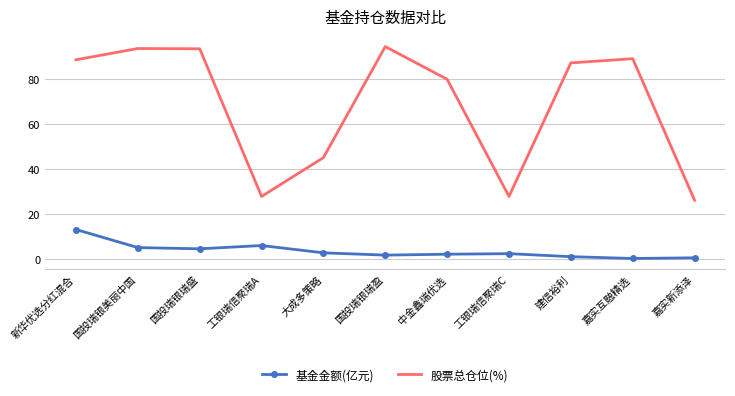

How many categories are shown in the chart?

11